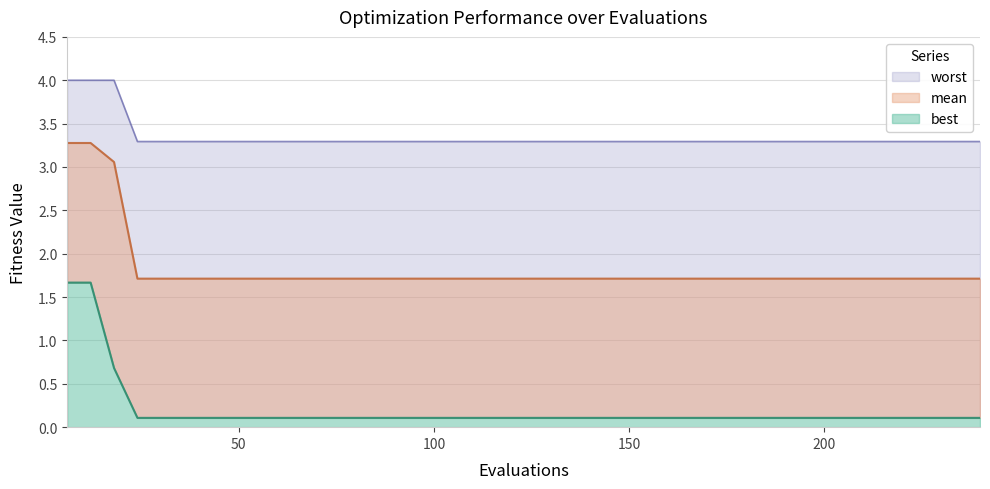

The mean series shows 3.1 at 36. True or false?

False